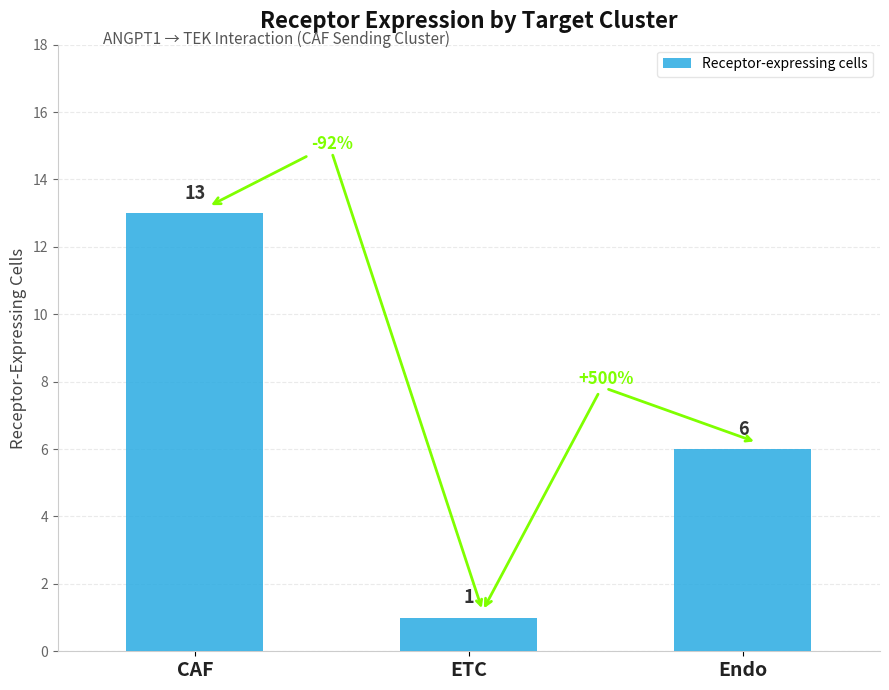

How many bars are there in total?

3